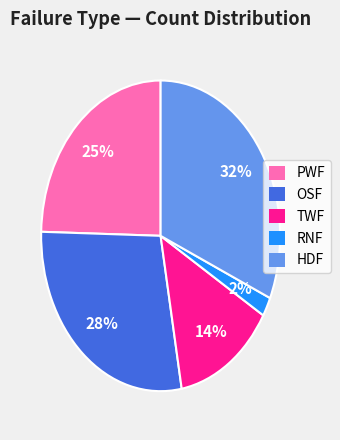

Which has a higher value, PWF or OSF?

OSF